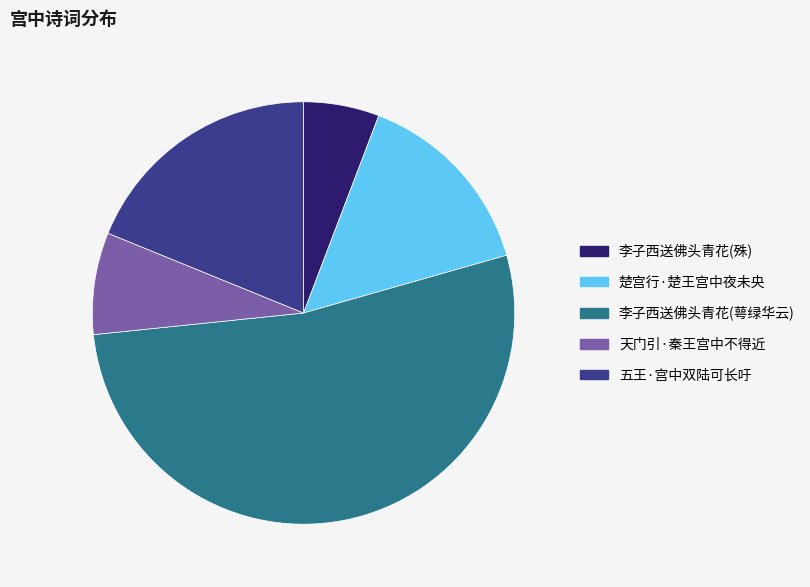

How many slices are in this pie chart?

5